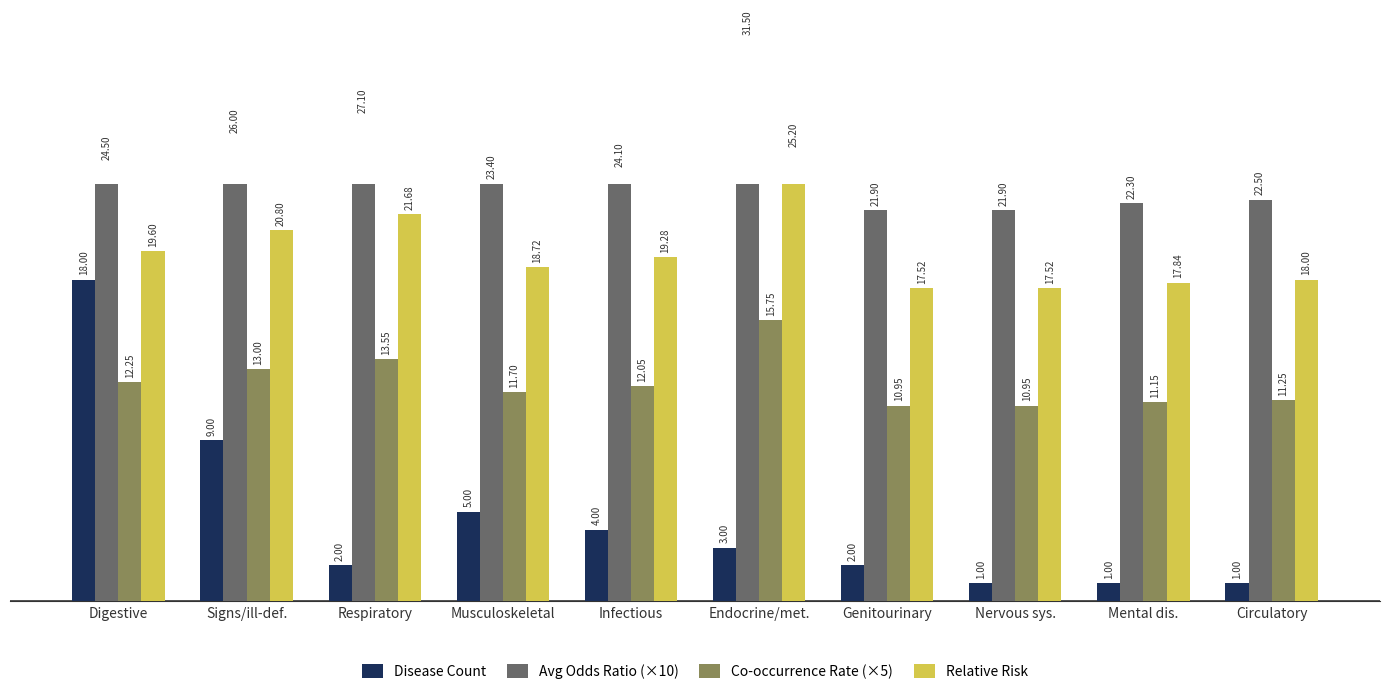

What position from the left is Respiratory?

3